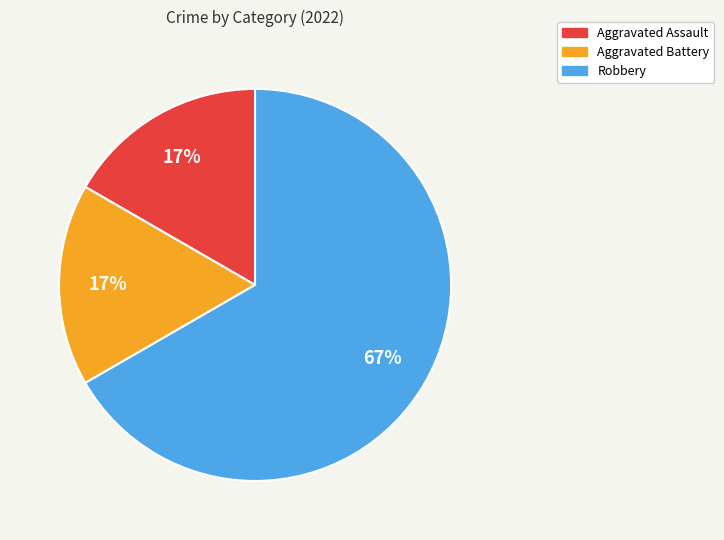

Which category has the biggest portion of the pie?

Robbery